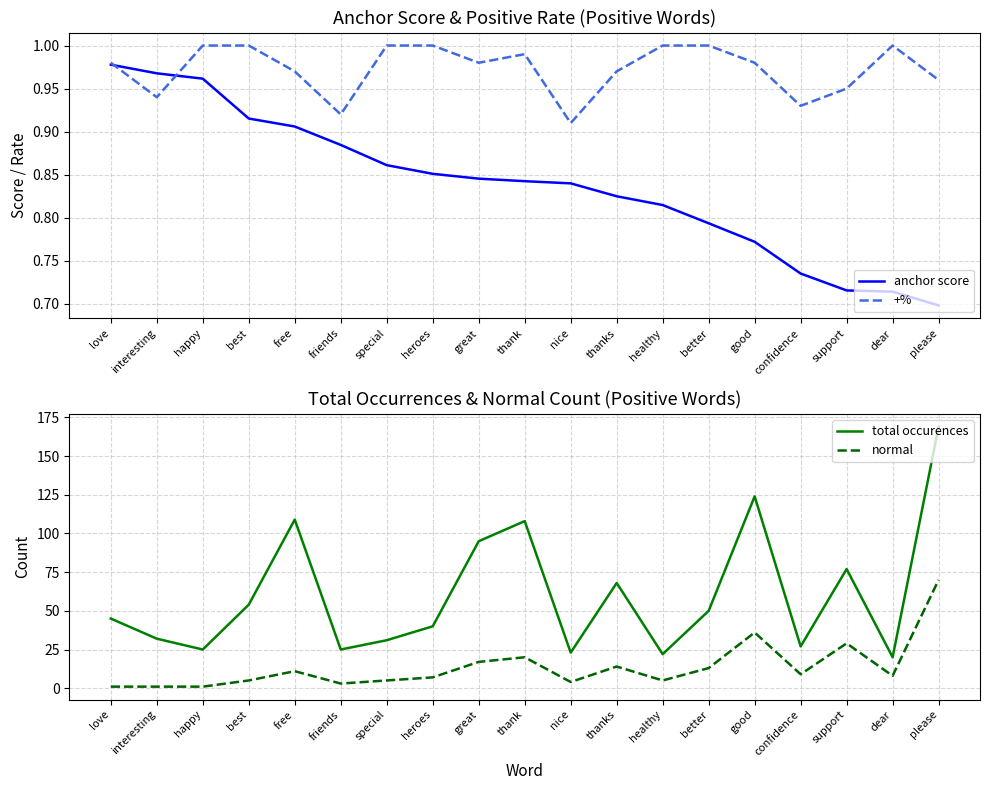

What position from the right is happy?

17